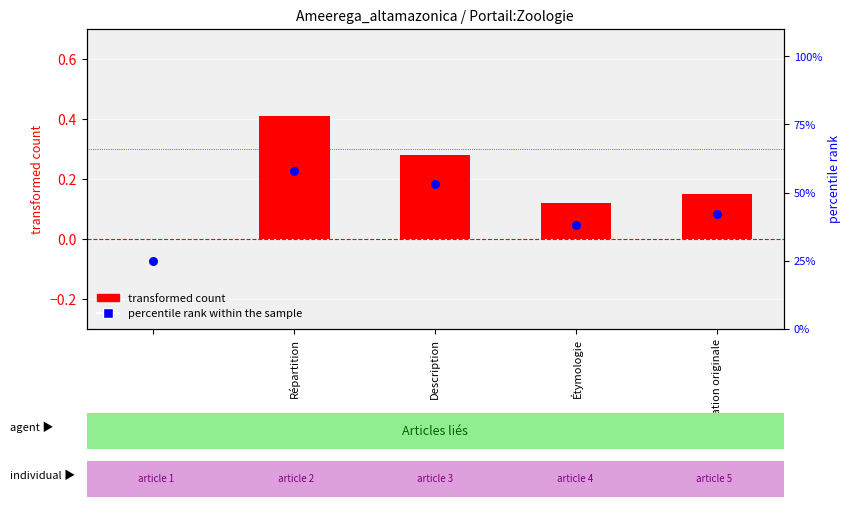

At how many categories does at least one series exceed 16?

5